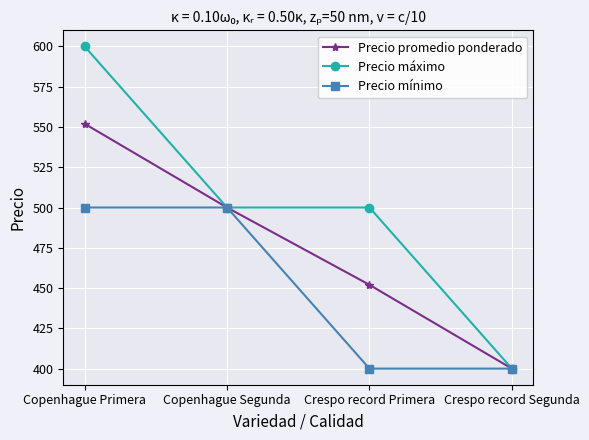

Read the Precio máximo value at Copenhague Segunda, to the nearest 5.

500